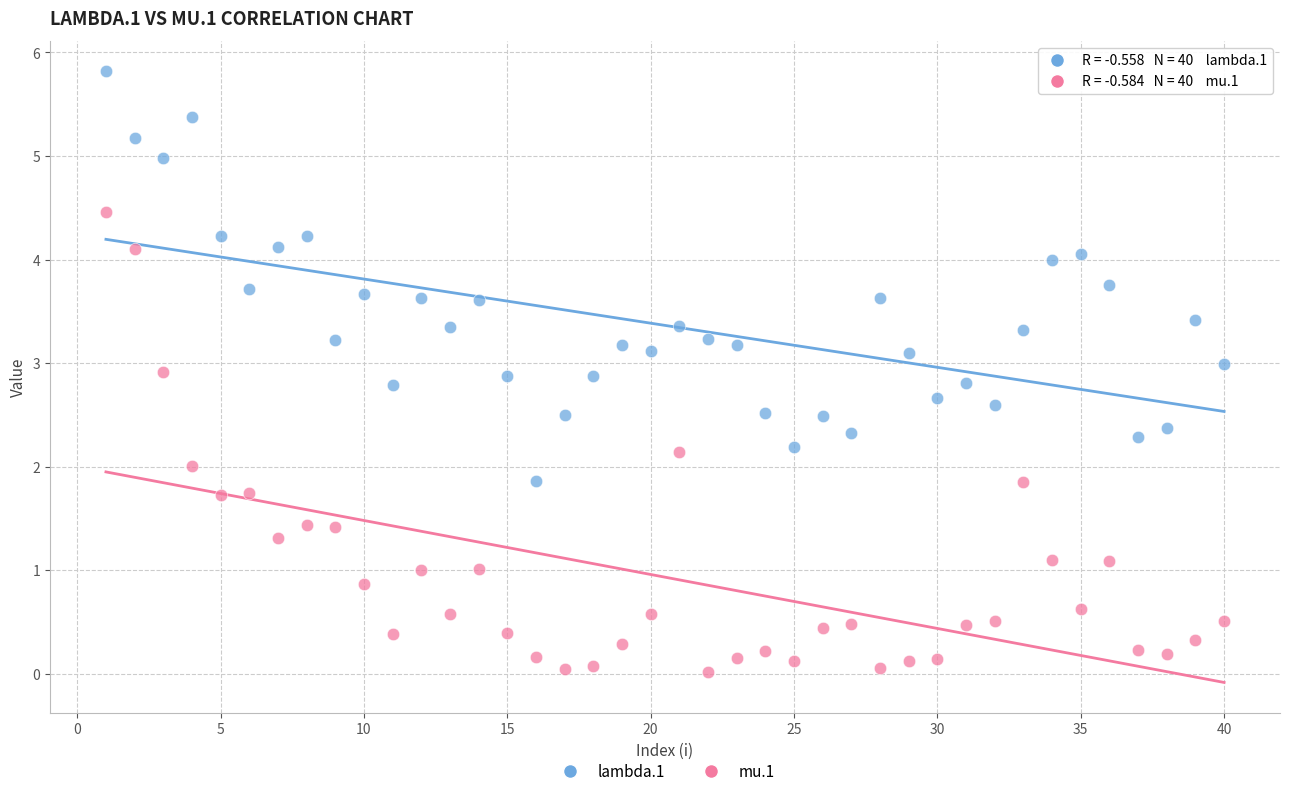

What are all the series names shown in the legend?

lambda.1, mu.1